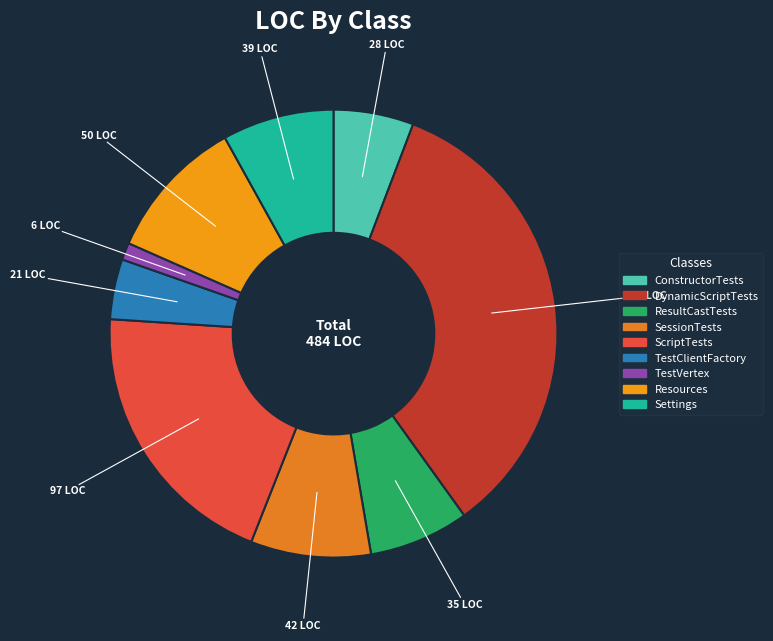

To the nearest percent, what percentage of the pie is ResultCastTests?

7%